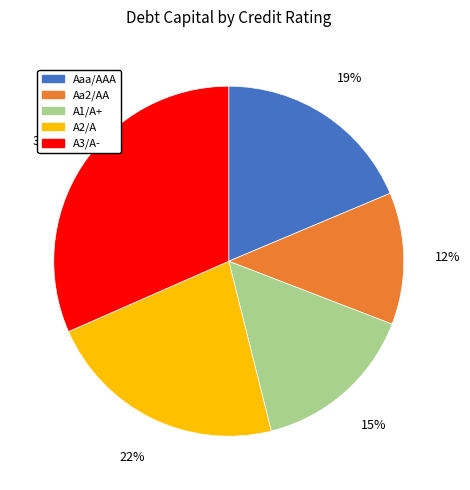

Does any single category account for the majority?

No